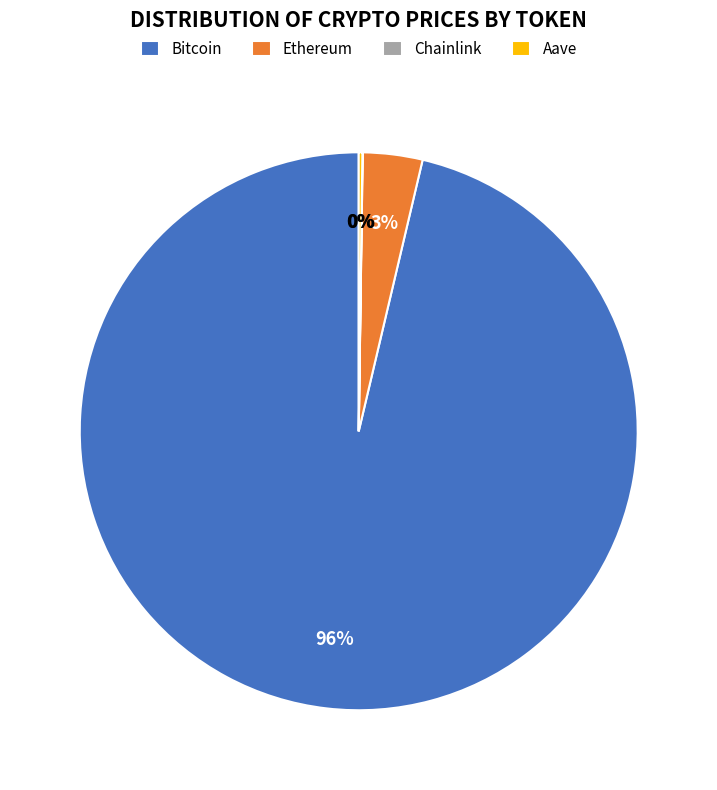

To the nearest percent, what is the combined percentage of Bitcoin and Ethereum?

100%